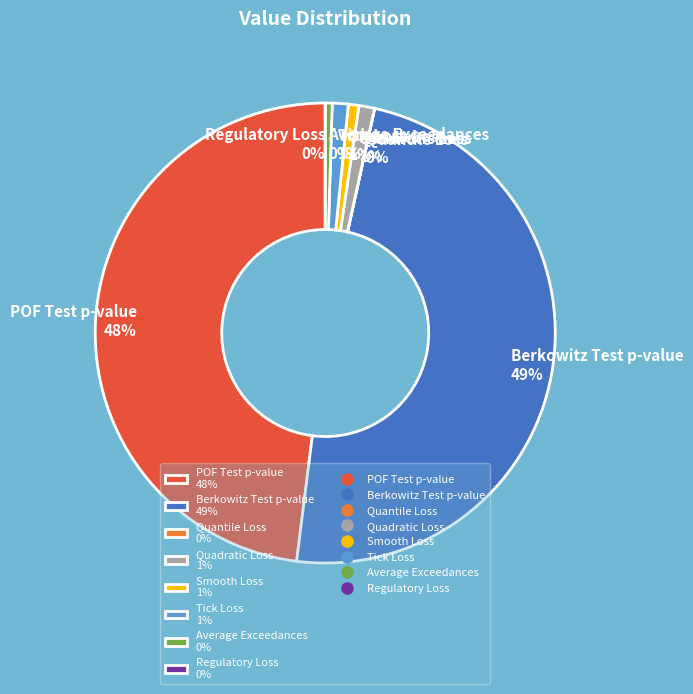

Which category has the biggest portion of the pie?

Berkowitz Test p-value